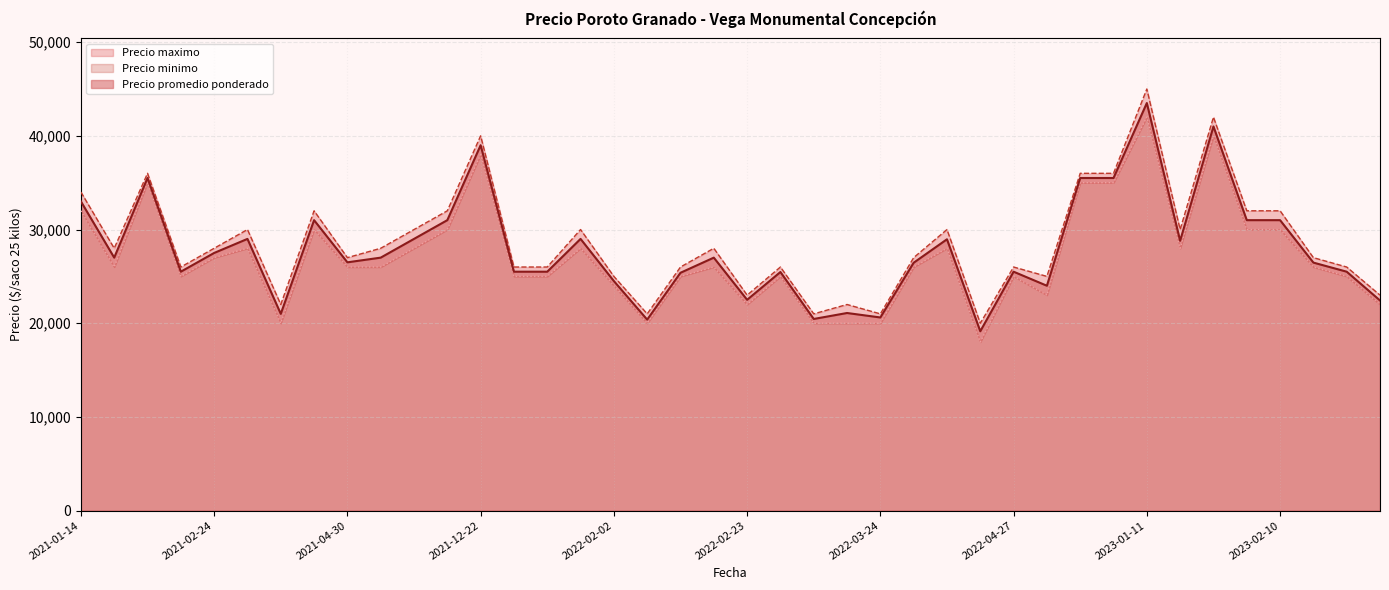

What are all the series names shown in the legend?

Precio promedio ponderado, Precio maximo, Precio minimo